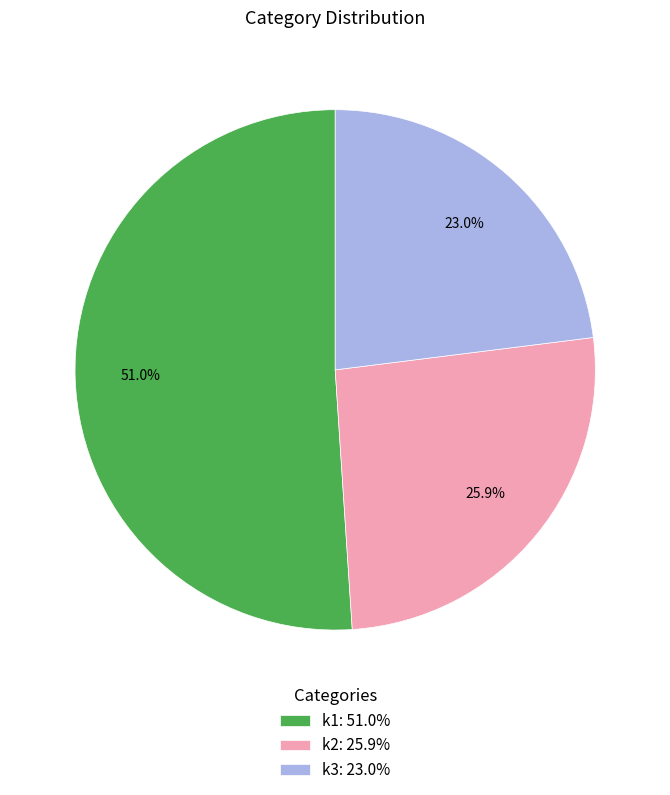

Rank the categories by value from lowest to highest.

k3: 23.0%, k2: 25.9%, k1: 51.0%